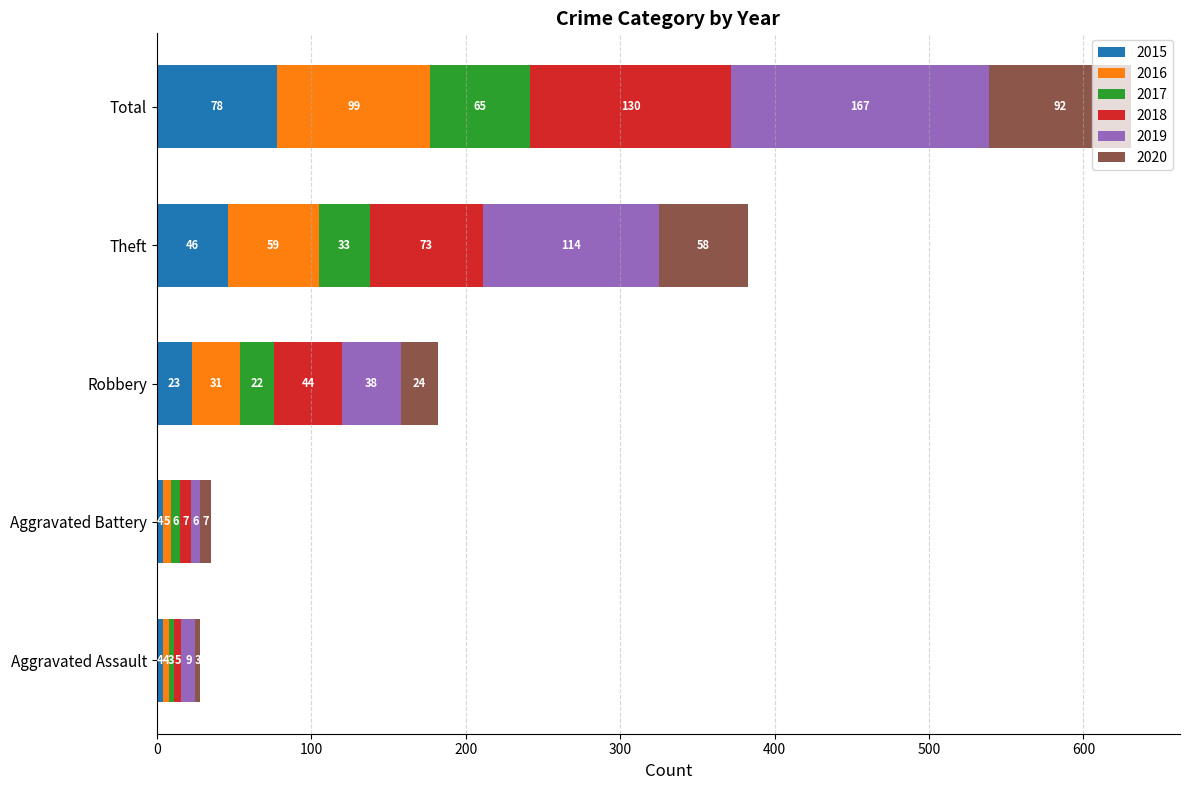

What is the difference between the maximum and minimum values in the 2015 series?

74